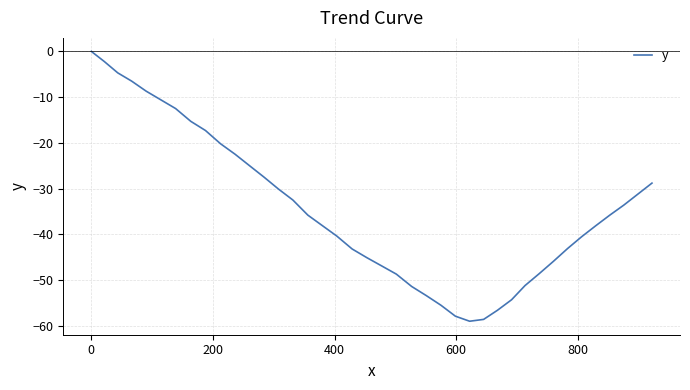

What is the minimum value shown in the chart?

-59.0